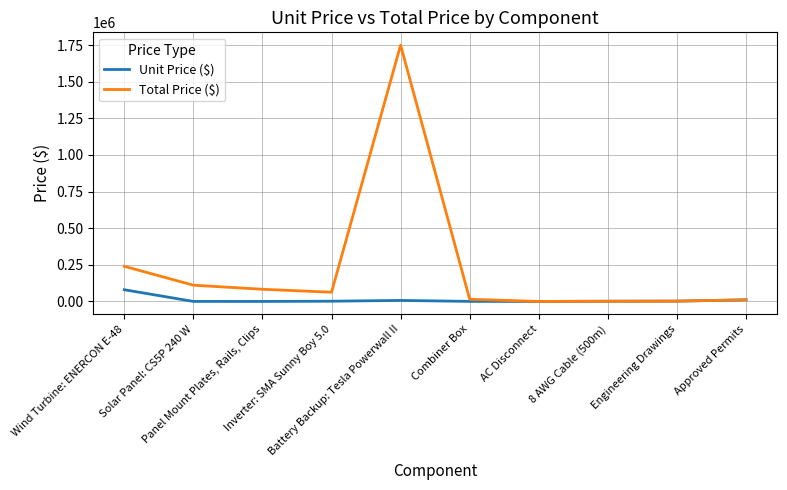

Which series has the largest range (max minus min)?

Total Price ($)